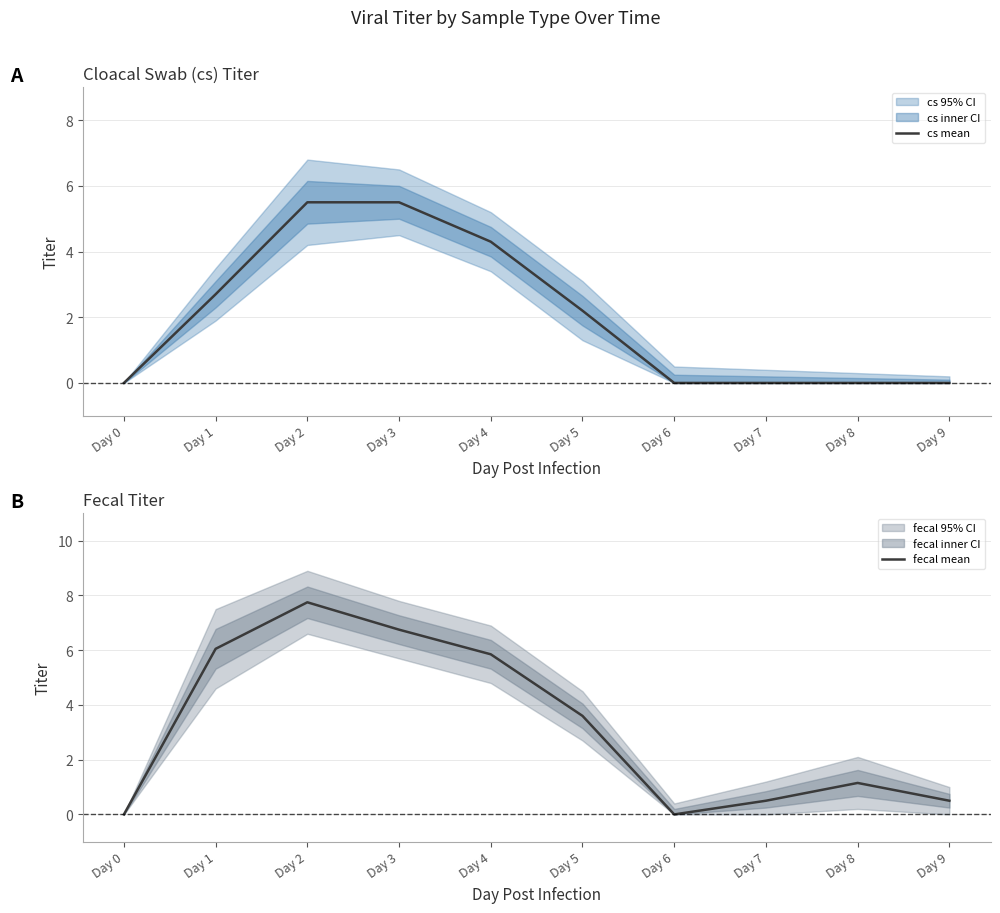

Where is cs mean nearest to the value 2?

Day 5